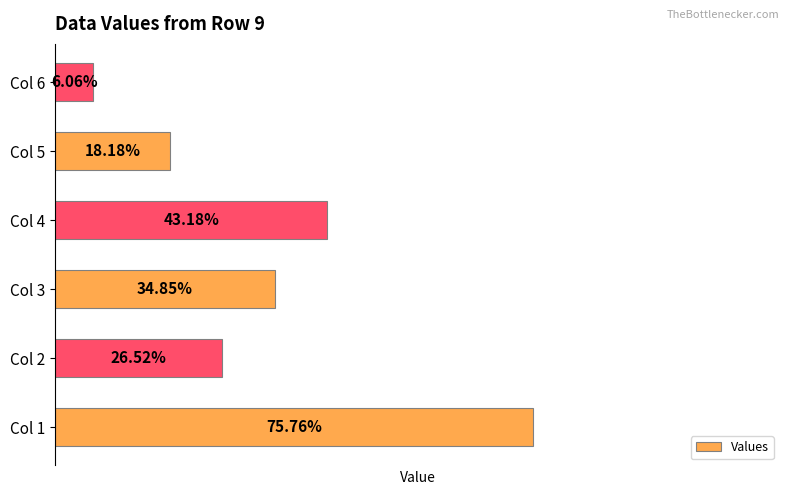

Does the chart contain any negative values?

No